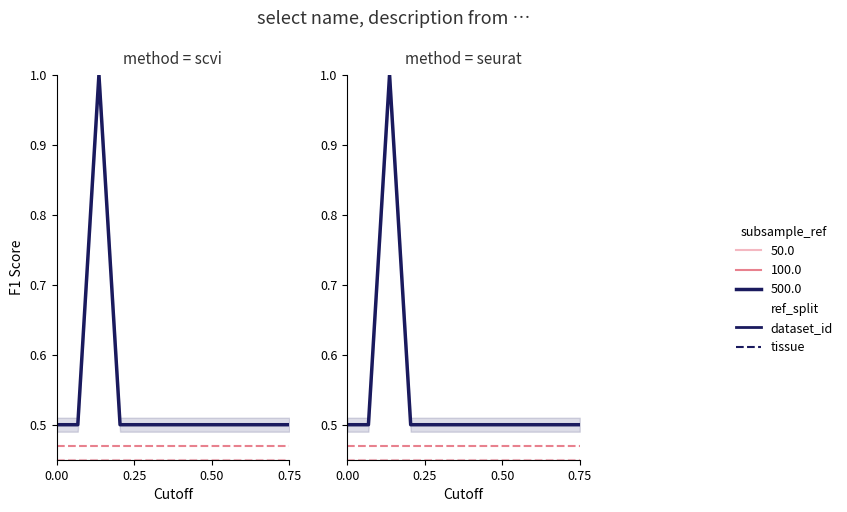

Count the number of categories in the chart.

12